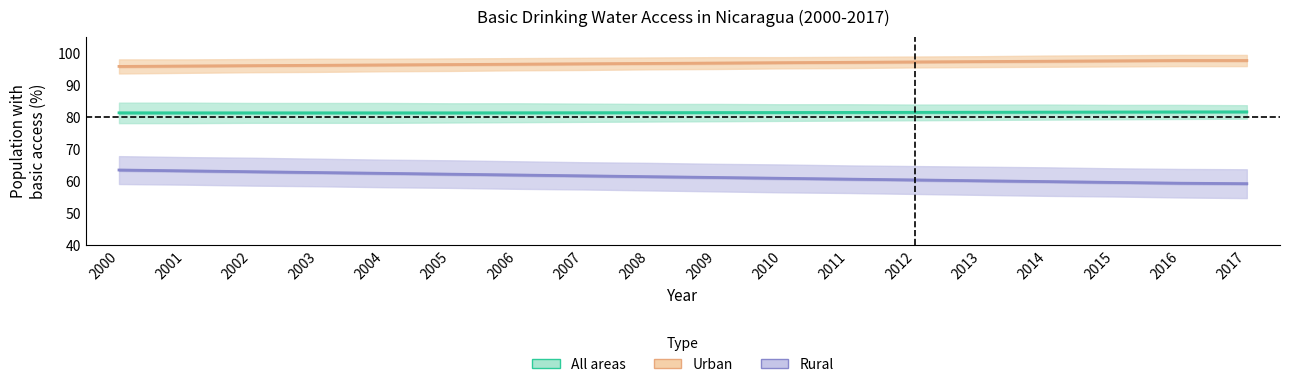

What are all the series names shown in the legend?

All areas, Urban, Rural